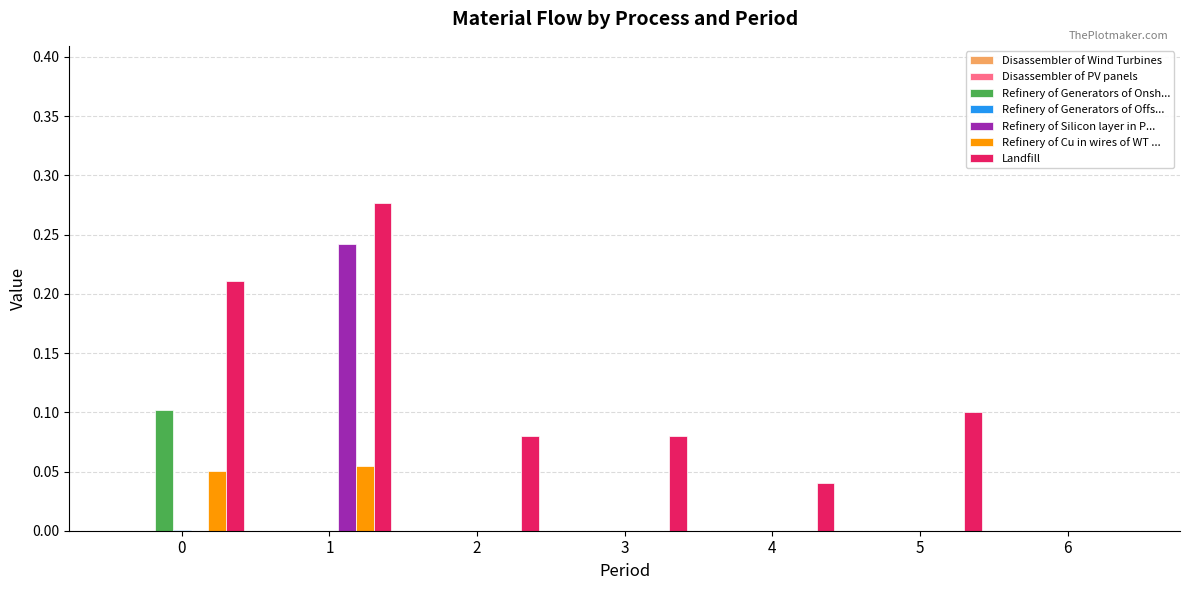

Is the value of Refinery of Cu in wires of WT ... at 6 greater than the value of Landfill at 1?

No